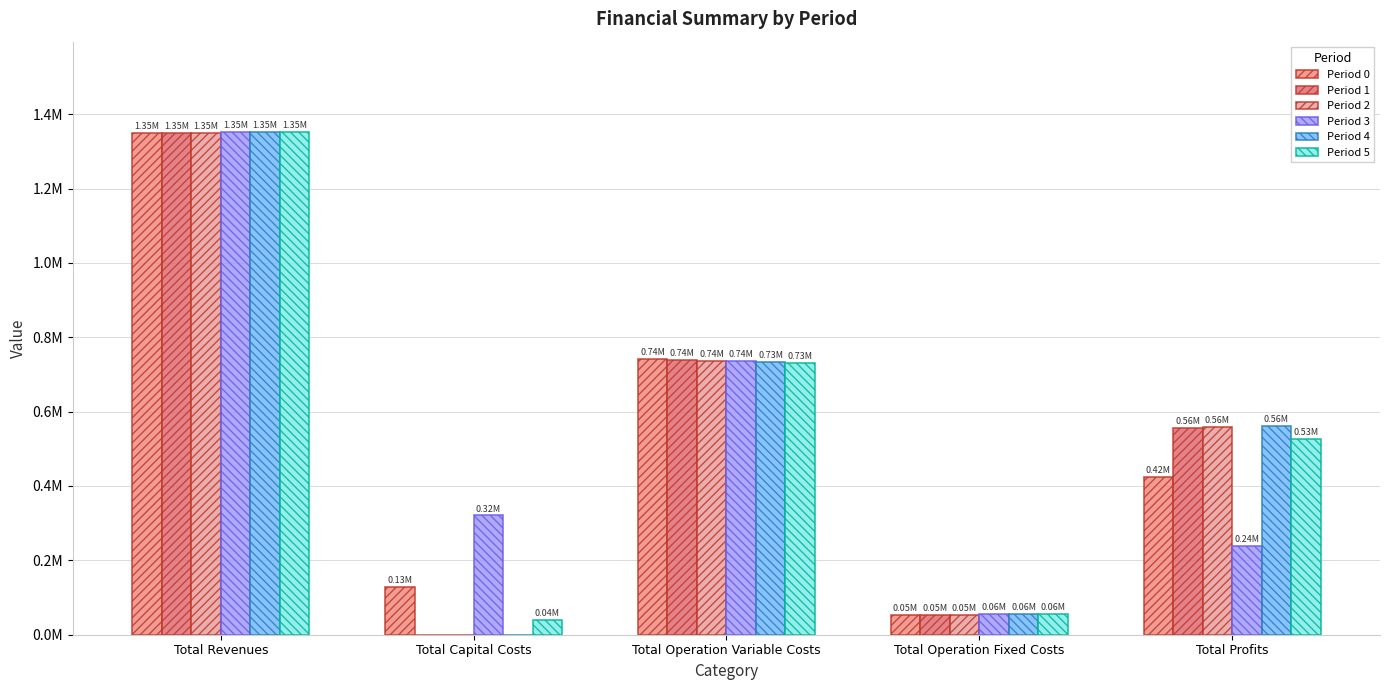

What position from the right is Total Operation Fixed Costs?

2